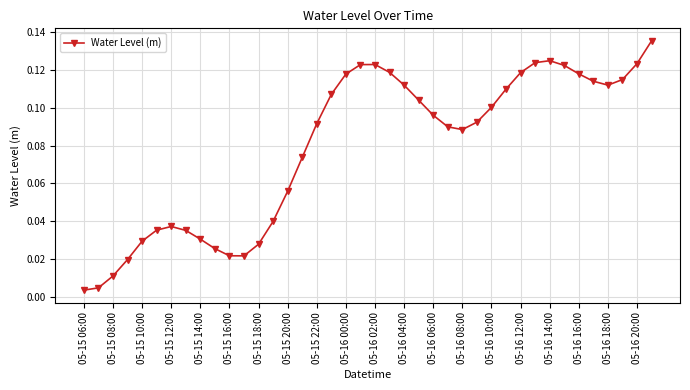

True or false: there are more than 0 points higher than both neighbors.

True